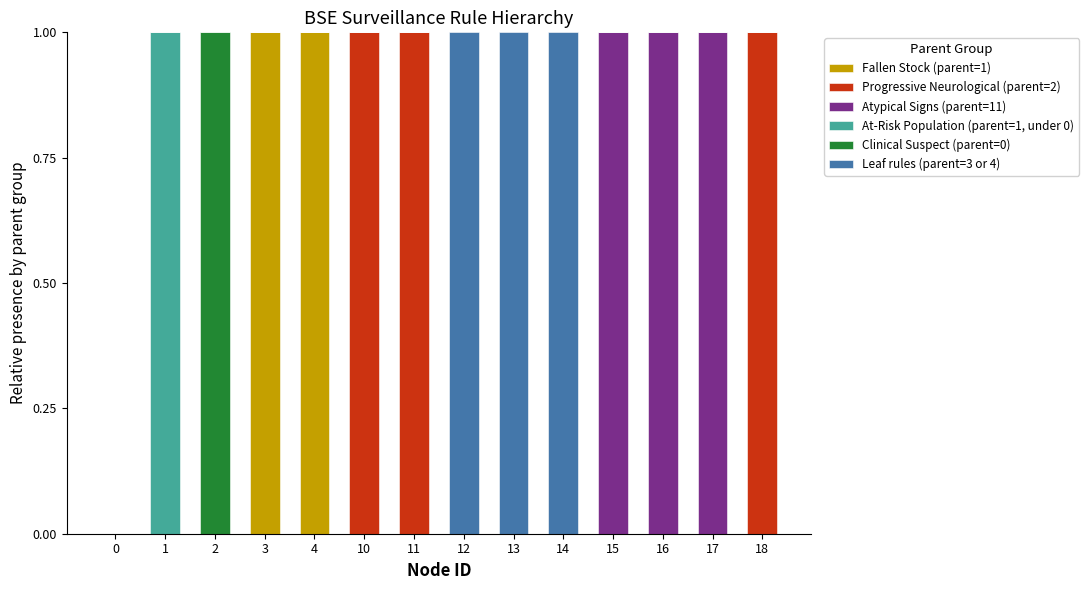

What is the total value across all series at 2?

1